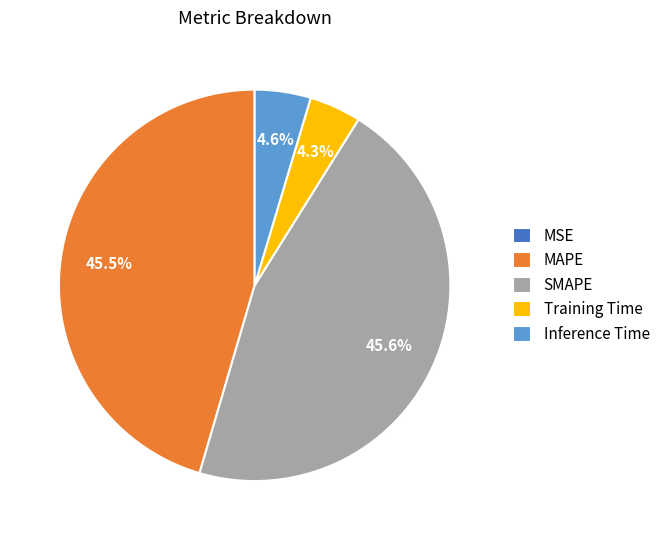

Does SMAPE represent more than half of the total?

No